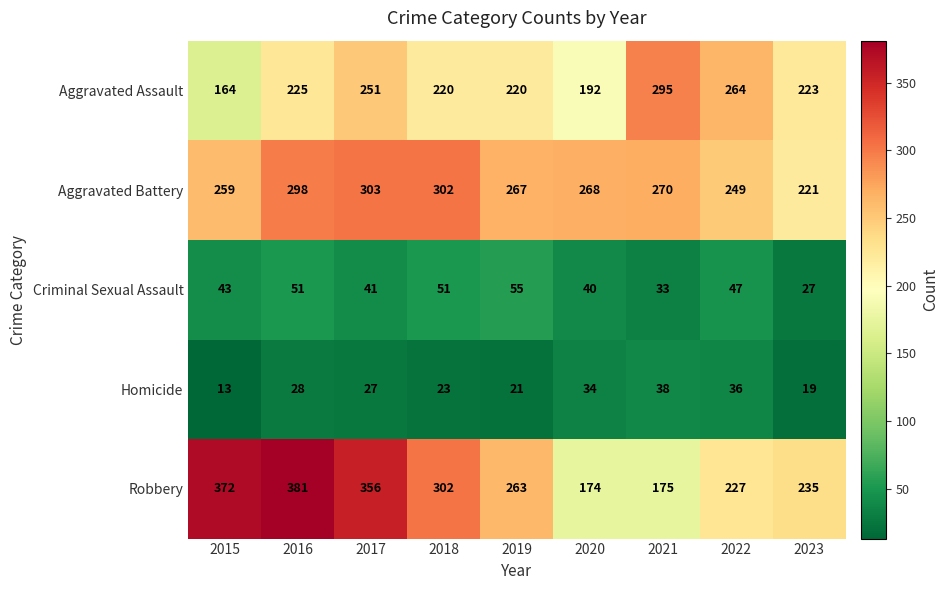

What is the minimum value shown in the chart?

13